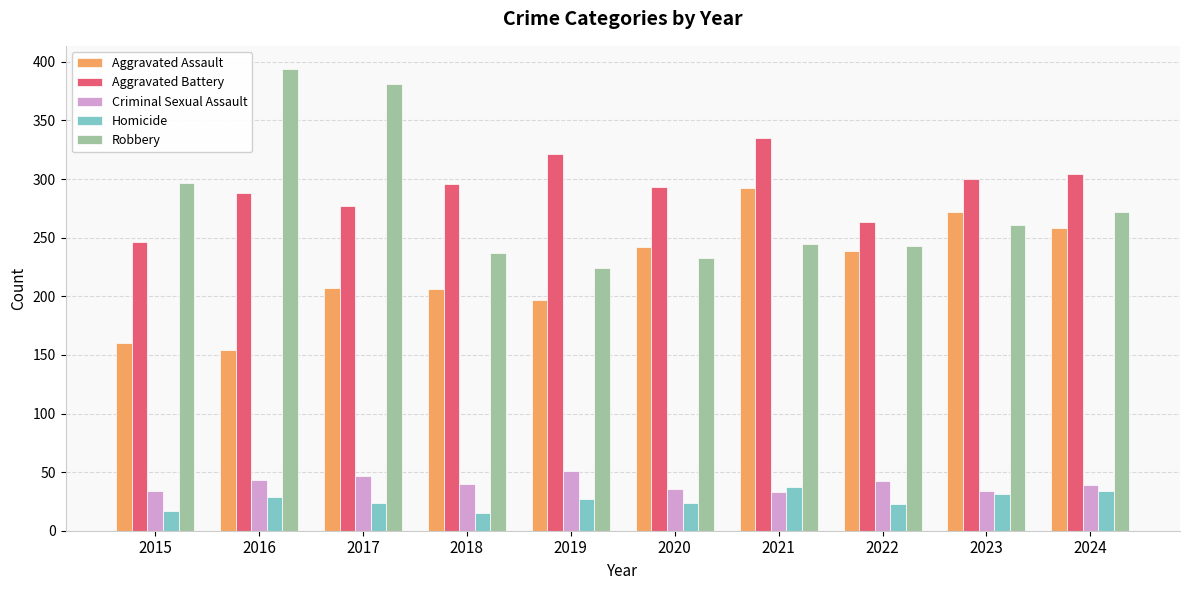

What is the value of the Criminal Sexual Assault bar at the 5th from the left?

51